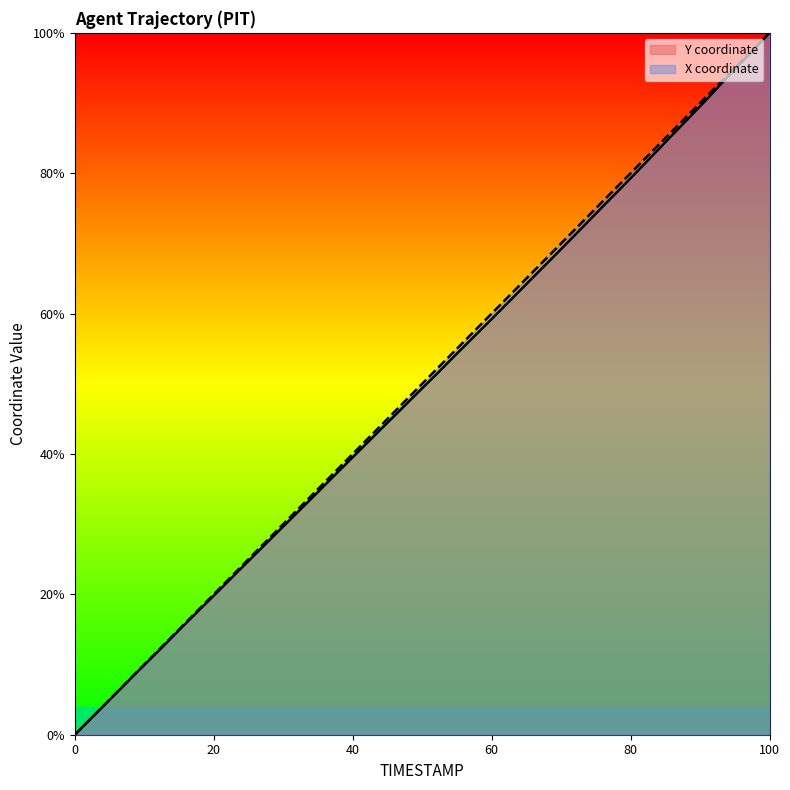

Does the chart have visible grid lines?

No